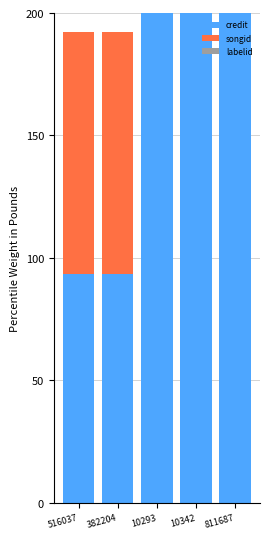

What is the value of the songid bar at the 3rd from the left?

176.4